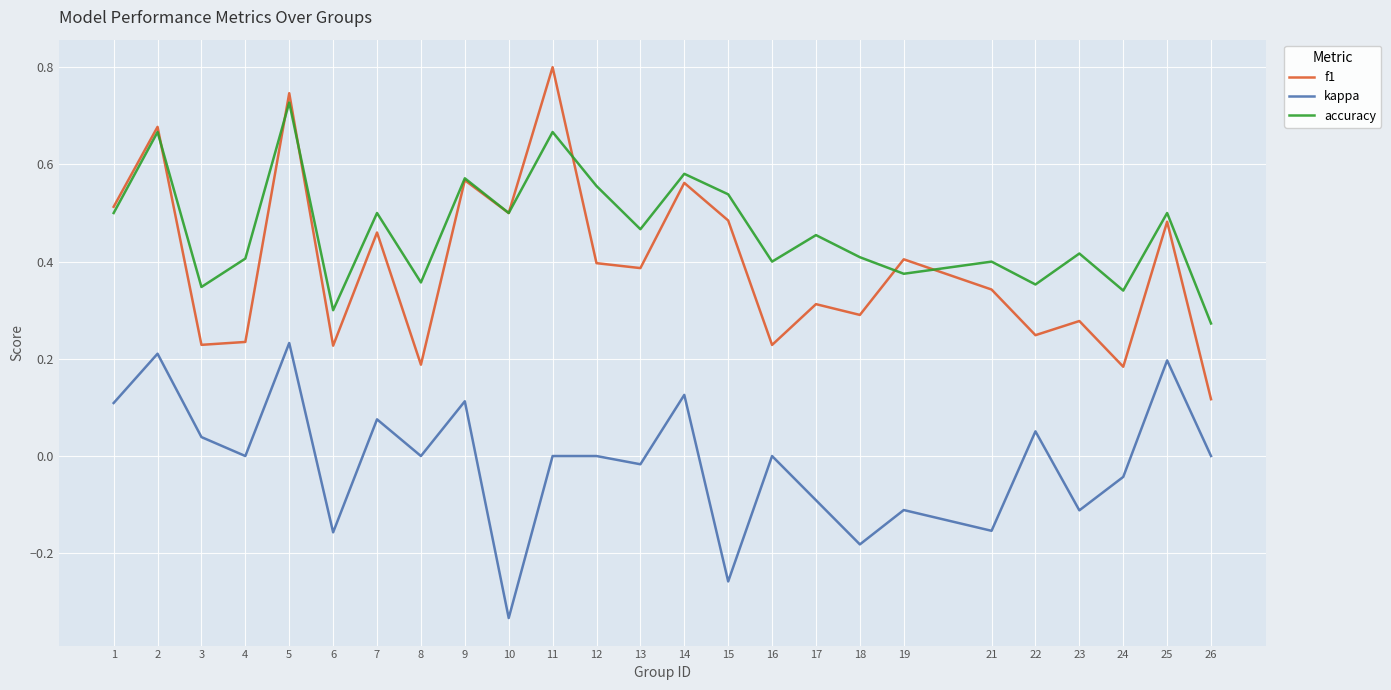

What is the greatest value displayed?

0.8